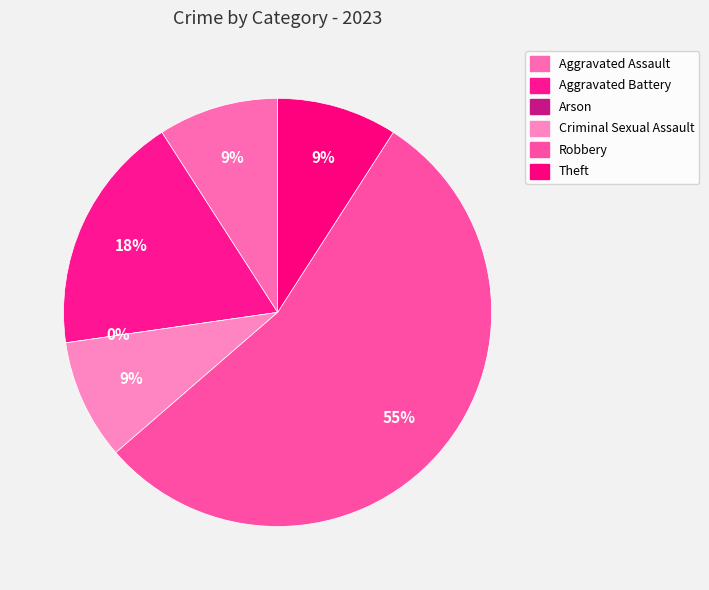

True or false: Robbery accounts for 55% of the total.

True